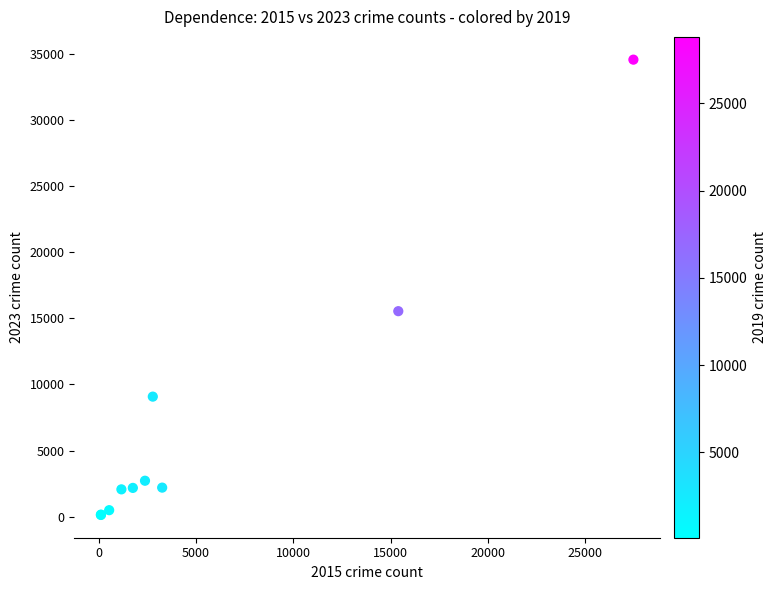

What Y value in the scatter plot is closest to 17344?

15539